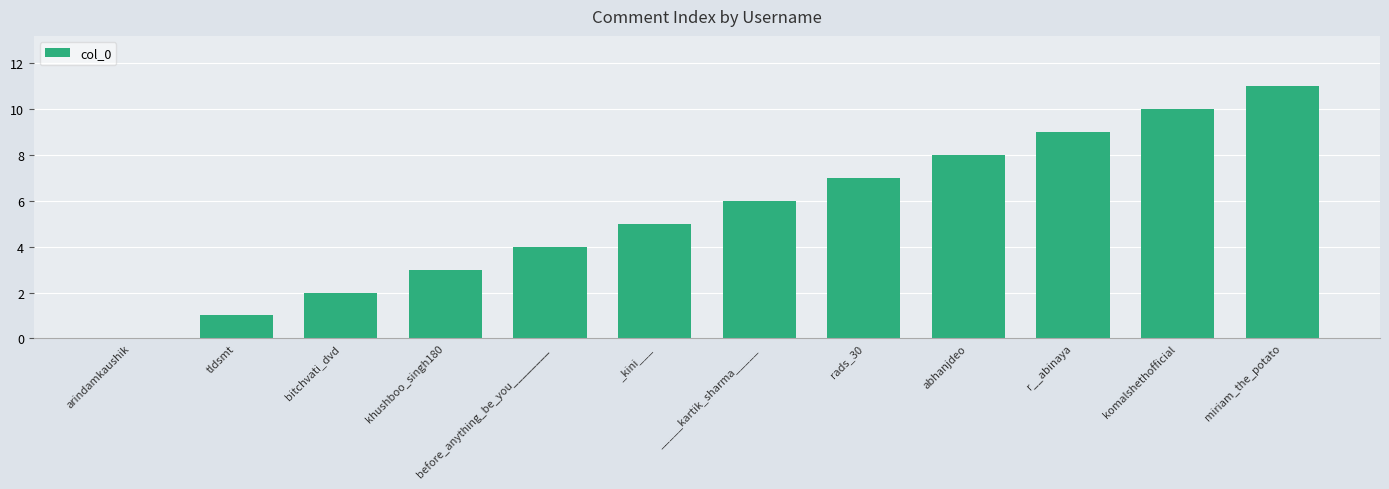

What is the maximum value shown in the chart?

11